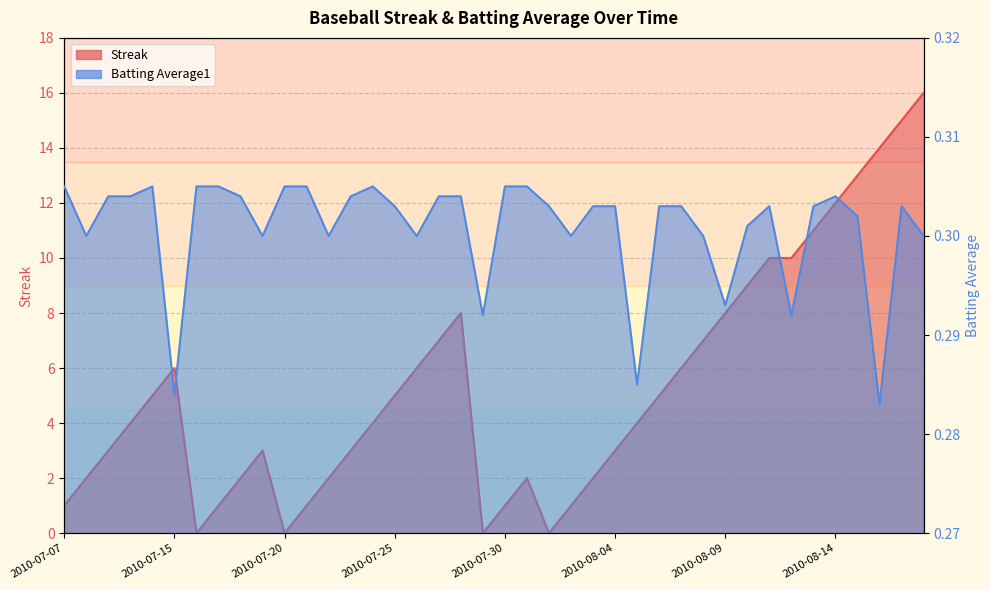

The value of Streak at 2010-08-03 is 2.0. True or false?

True